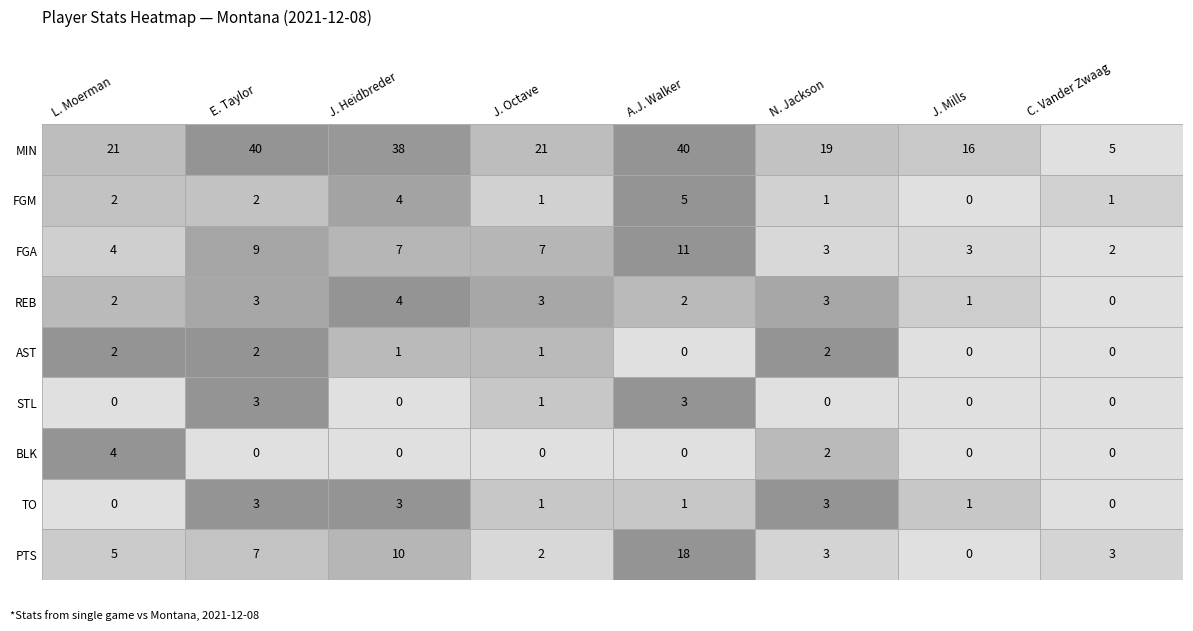

The J. Heidbreder series shows 1 at 4. True or false?

True